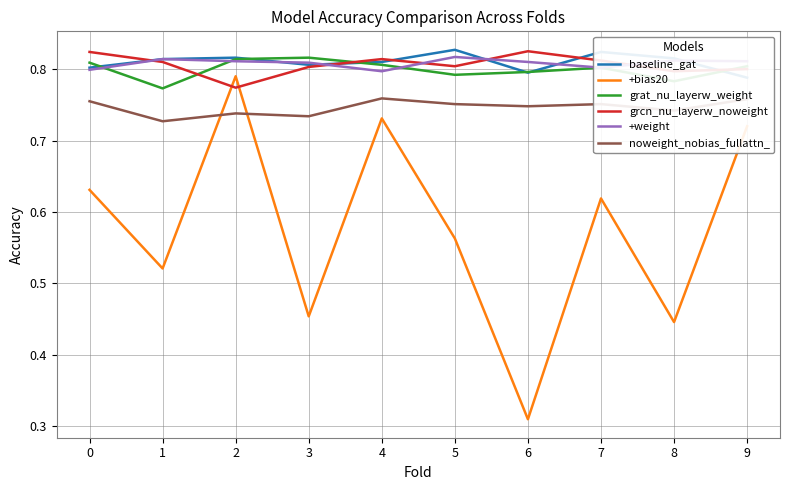

List the series in order of their peak value, lowest first.

noweight_nobias_fullattn_, +bias20, grat_nu_layerw_weight, +weight, grcn_nu_layerw_noweight, baseline_gat